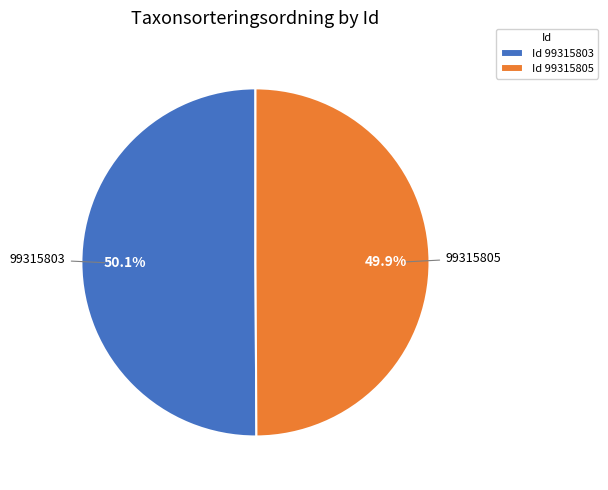

Does any single category account for the majority?

Yes